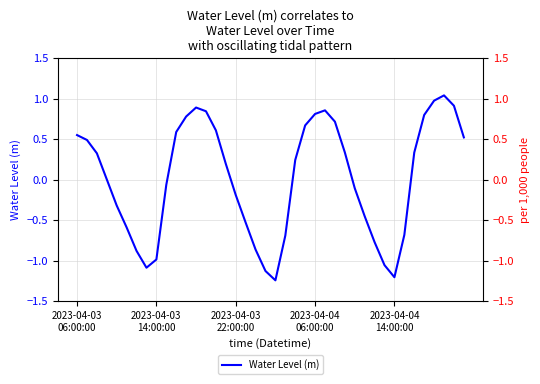

True or false: Water Level (m) [alt scale] and Water Level (m) cross at least once.

False